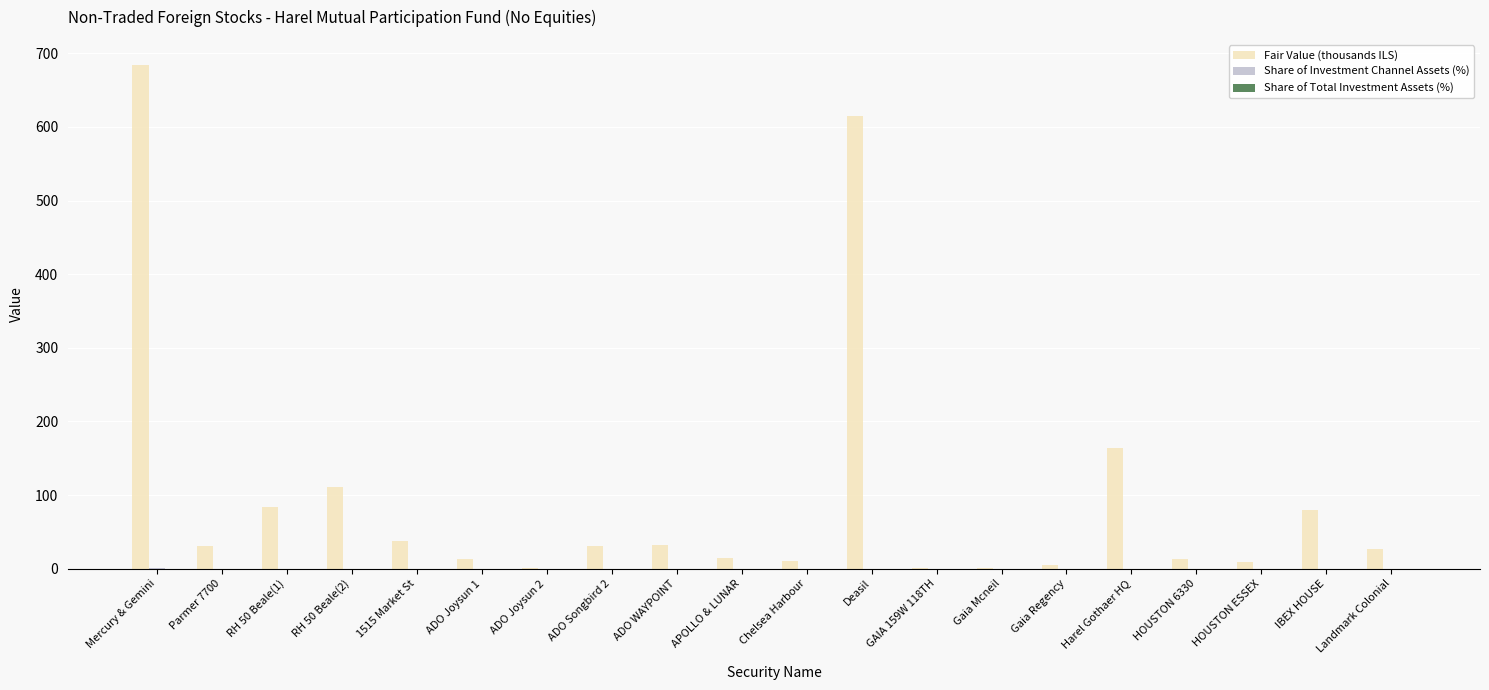

At which category is the sum across all series the highest?

Mercury & Gemini